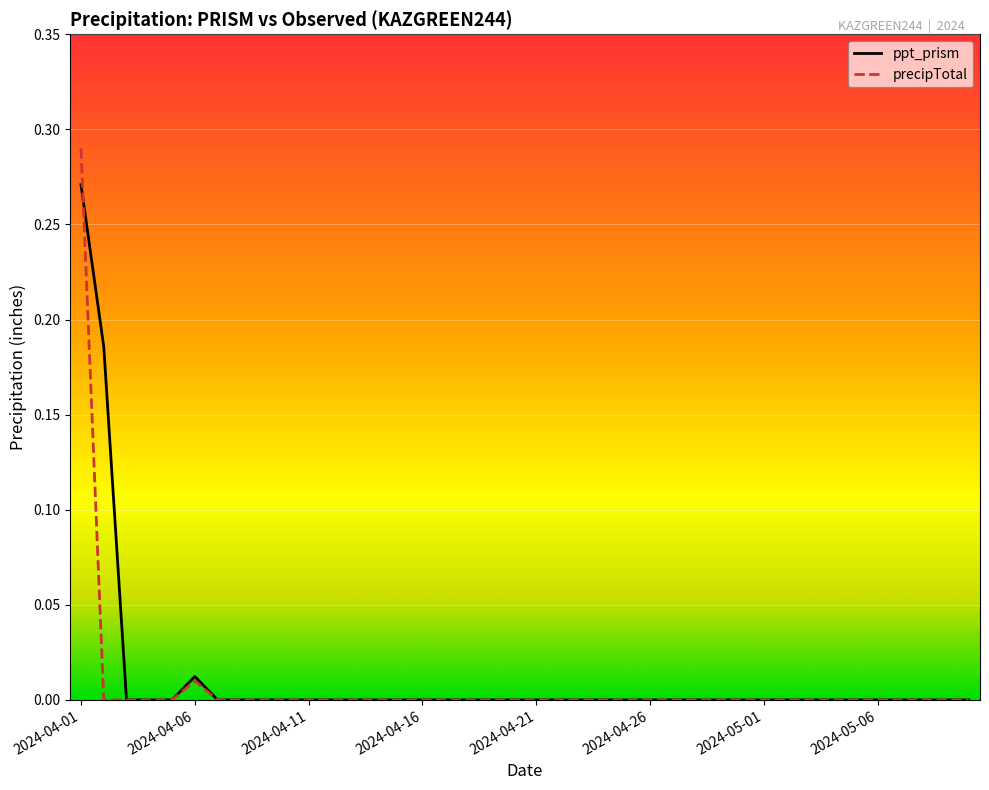

What are all the series names shown in the legend?

ppt_prism, precipTotal